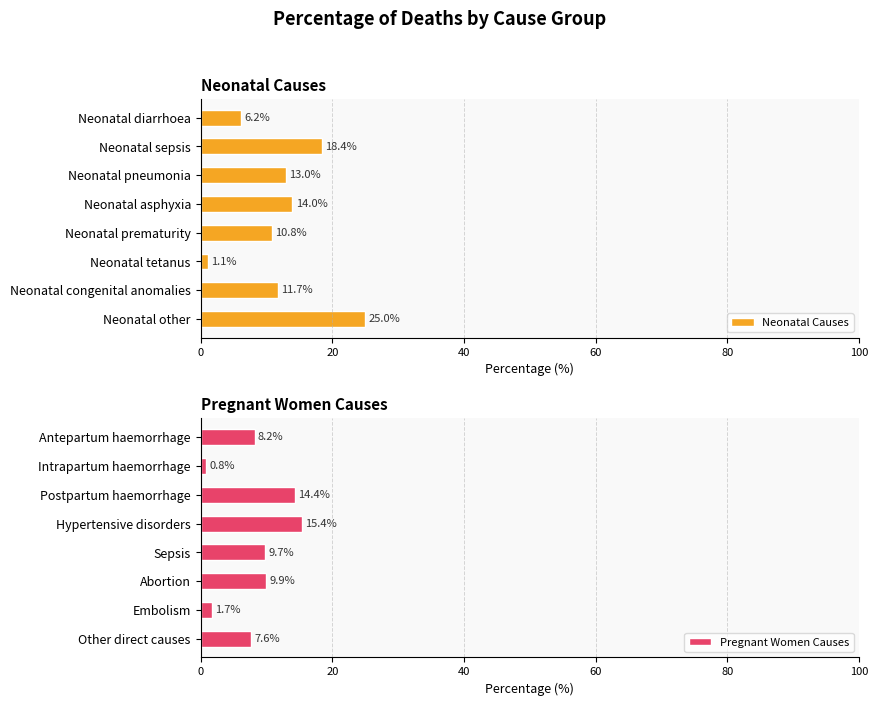

What is the sum of the Pregnant Women Causes values at Abortion and Other direct causes?

17.5